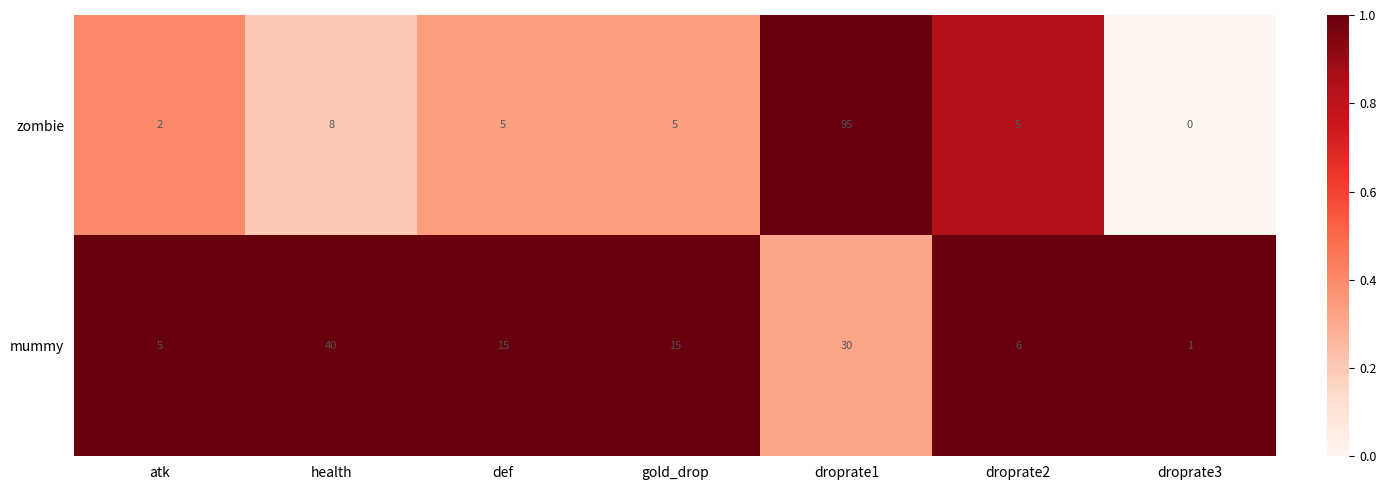

At how many categories does at least one series exceed 0?

7